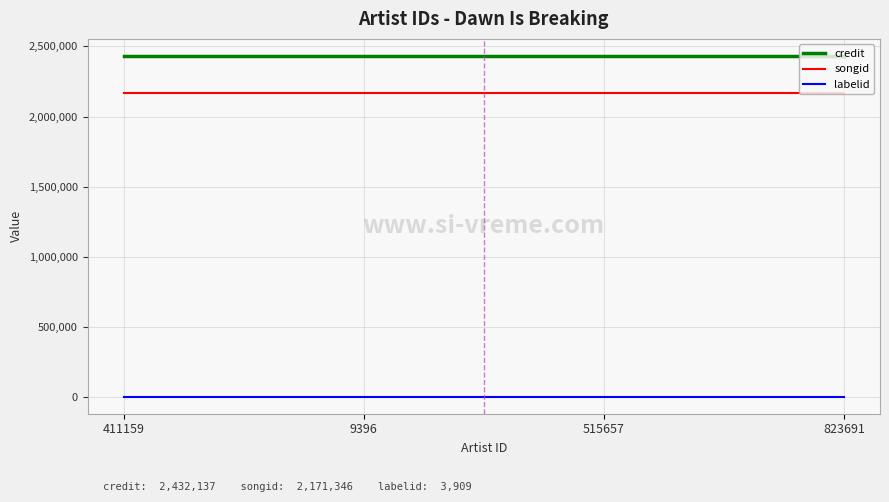

Which series has the largest total across all categories?

credit